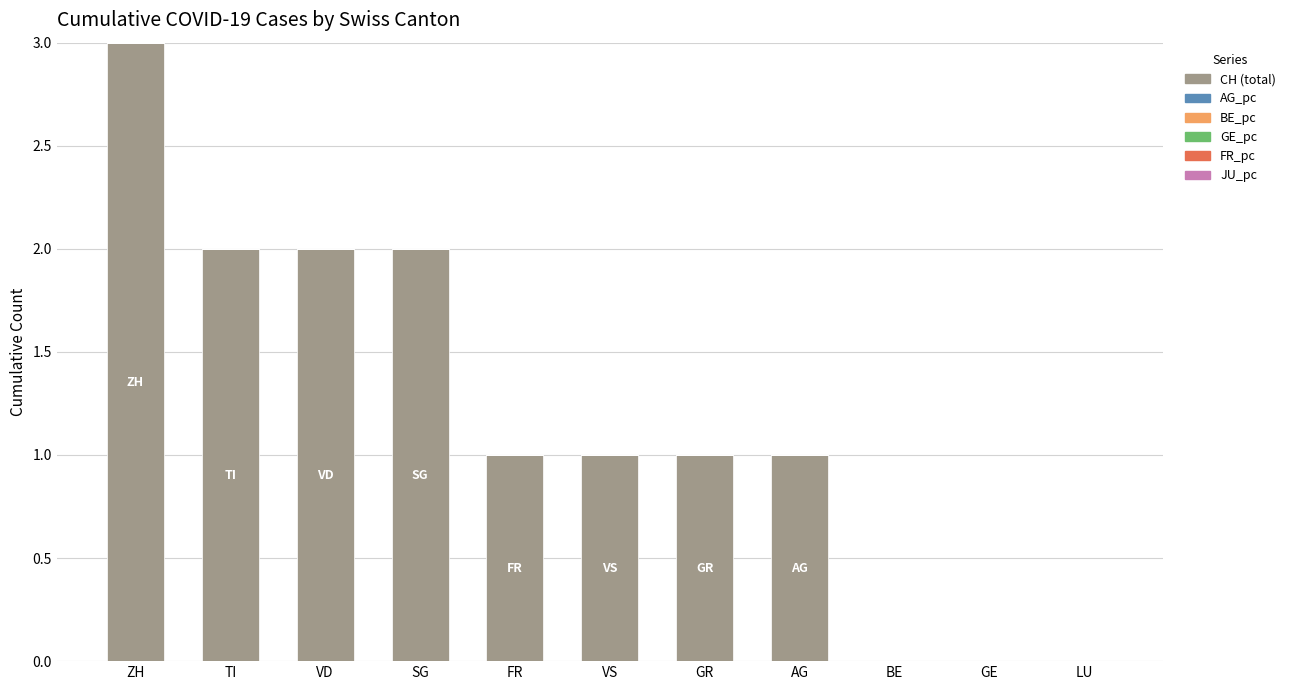

What is the total value across all series at TI?

2.0